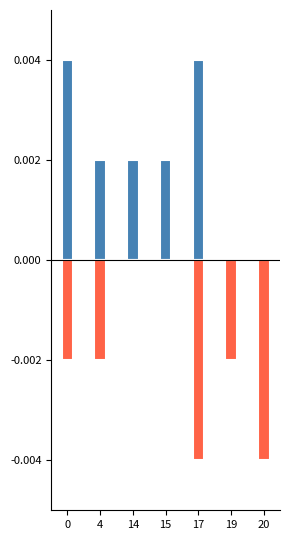

How many groups of bars are there?

7